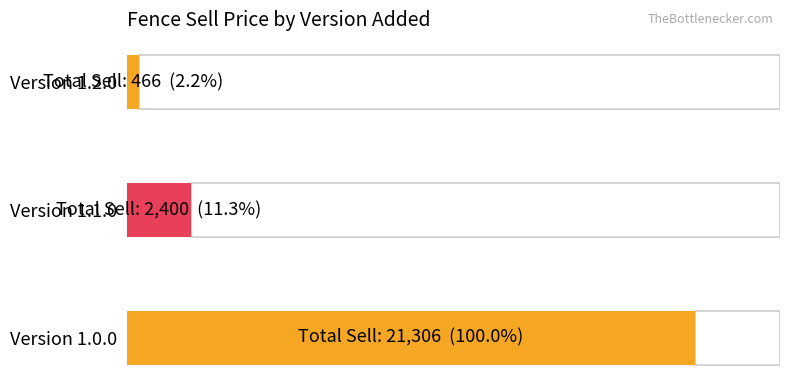

Does the chart contain any negative values?

No